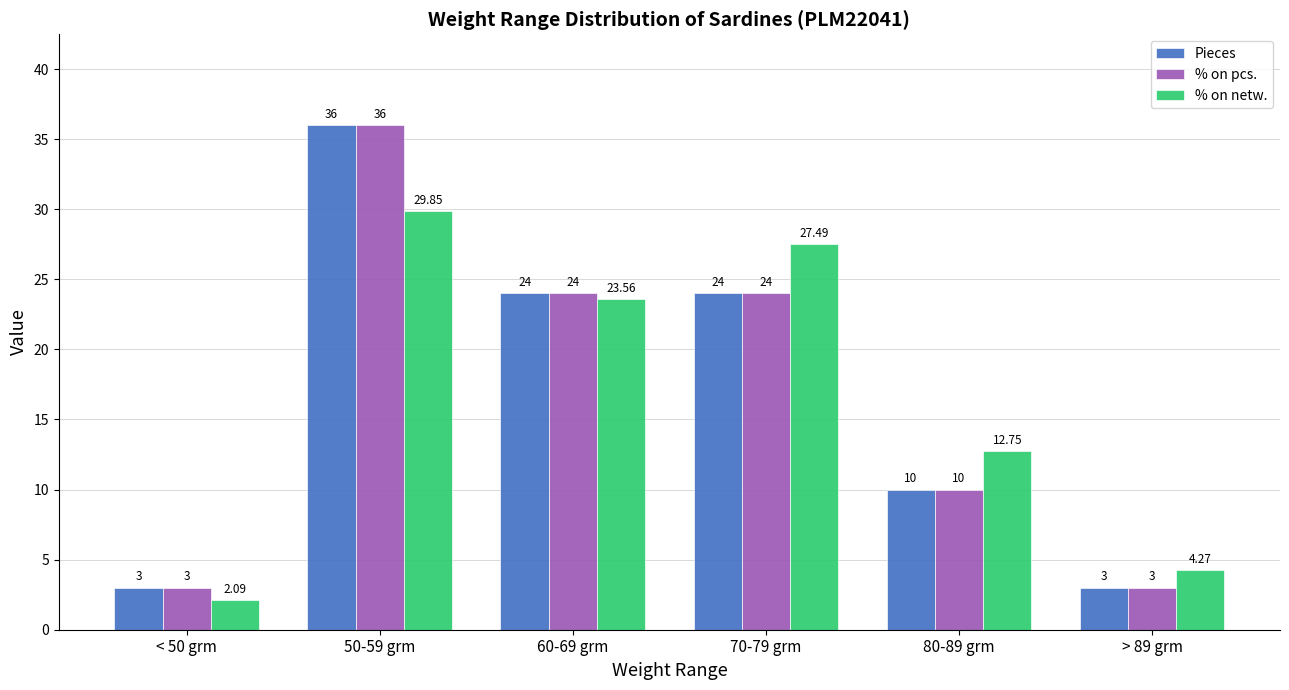

What is the label of the 4th bar from the left?

70-79 grm